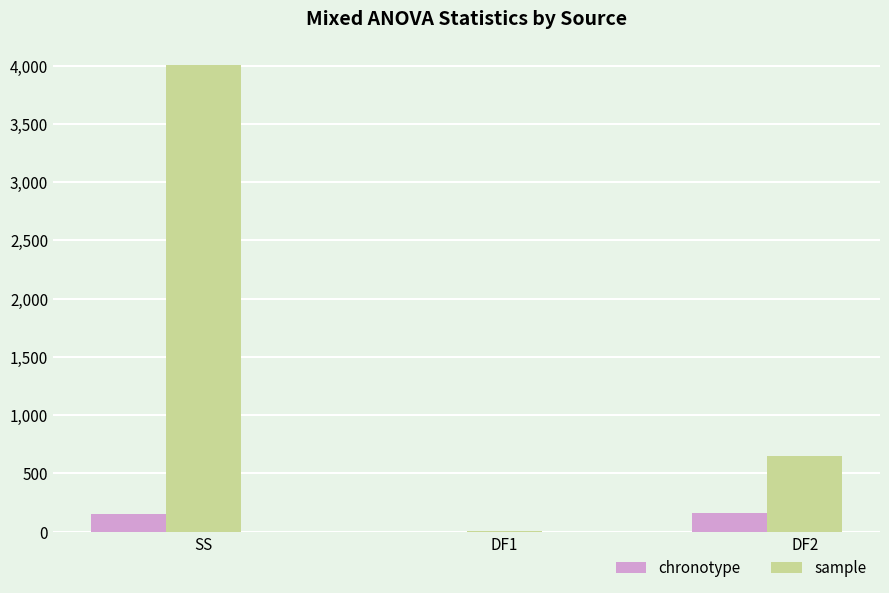

Which series has the largest total across all categories?

sample